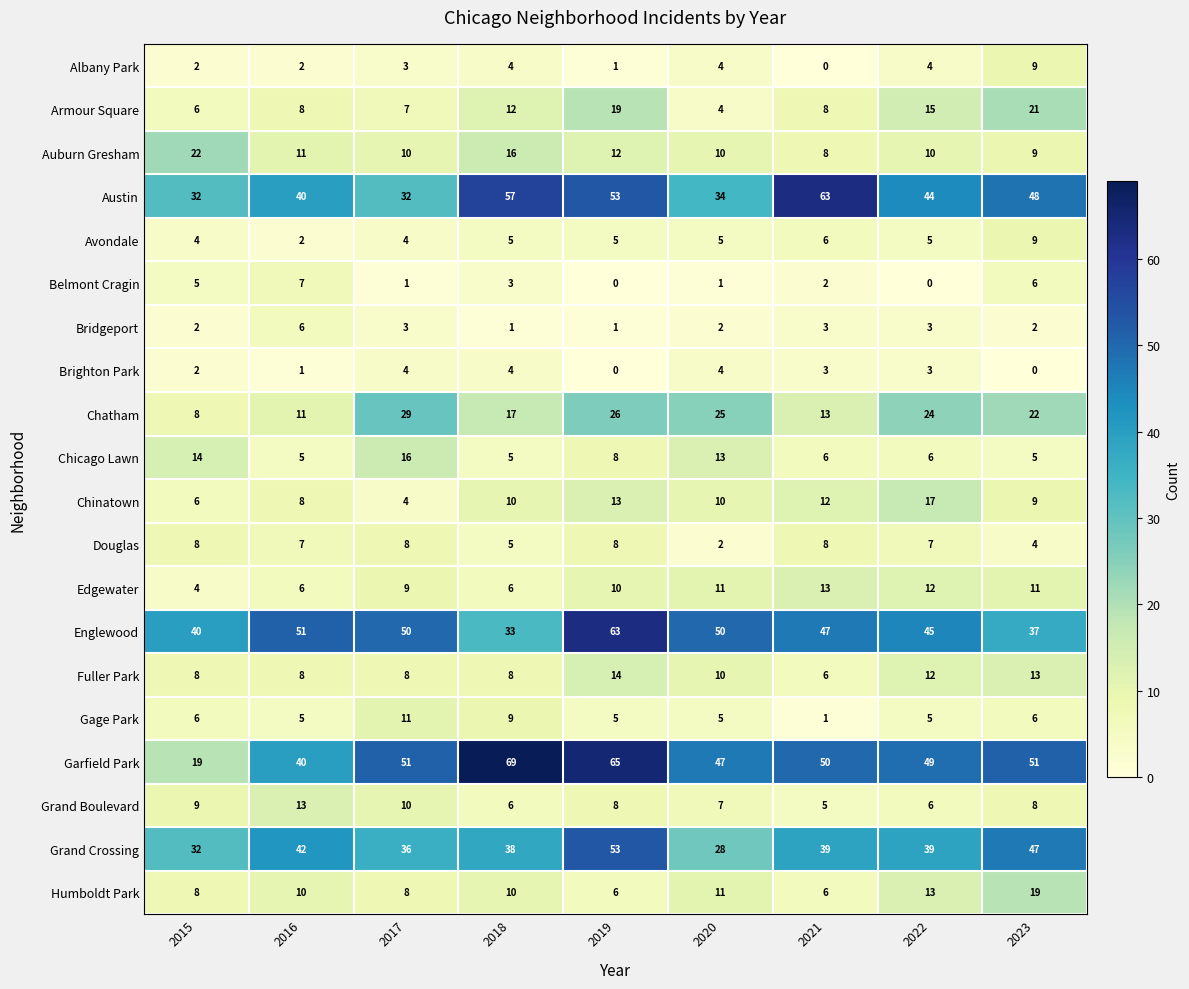

Count the Avondale values in the range 4 to 5.

6